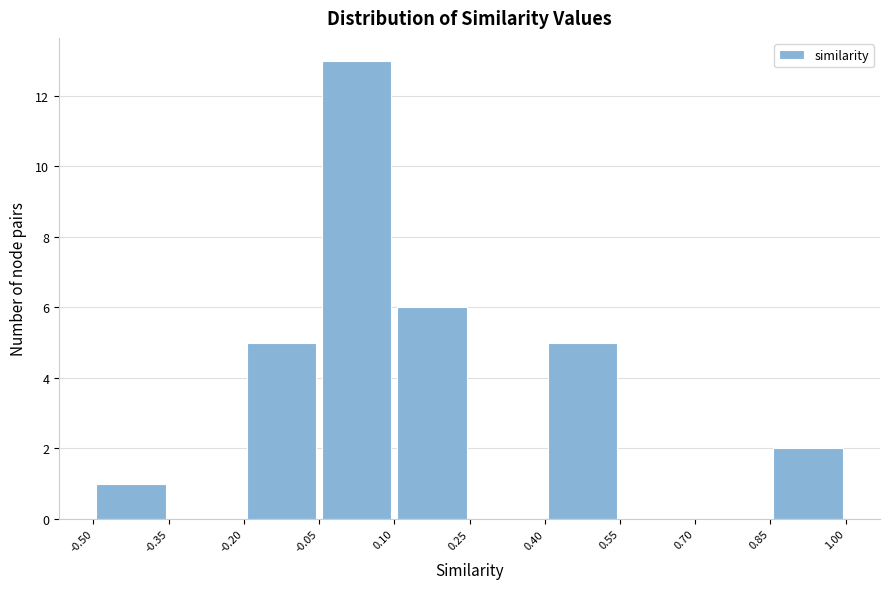

How tall is the bar that spans 0.85 to 1.00 on the x-axis? The values are not printed on the chart, so give them approximately, as read against the axis.

2